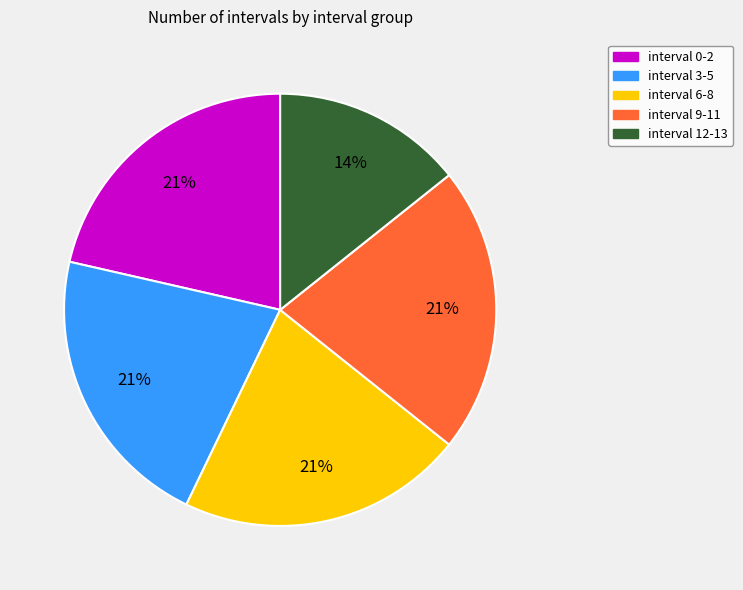

Do interval 6-8 and interval 12-13 together represent more than half of the pie?

No